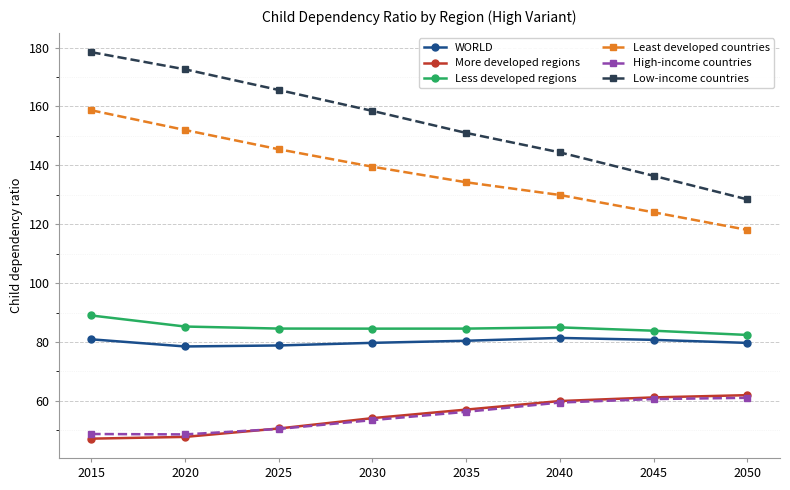

Is it true that High-income countries equals 83.3 at 2015?

False